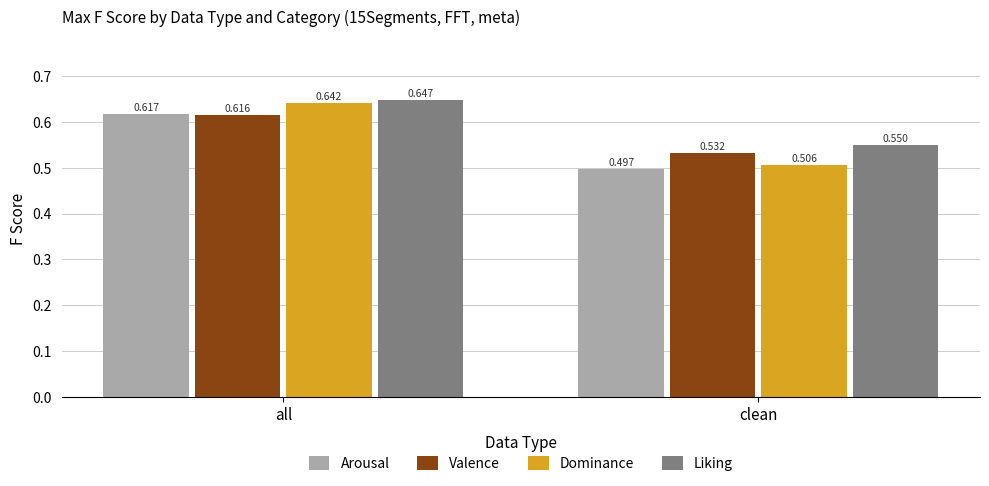

What is the difference between the Liking values at clean and all?

0.1